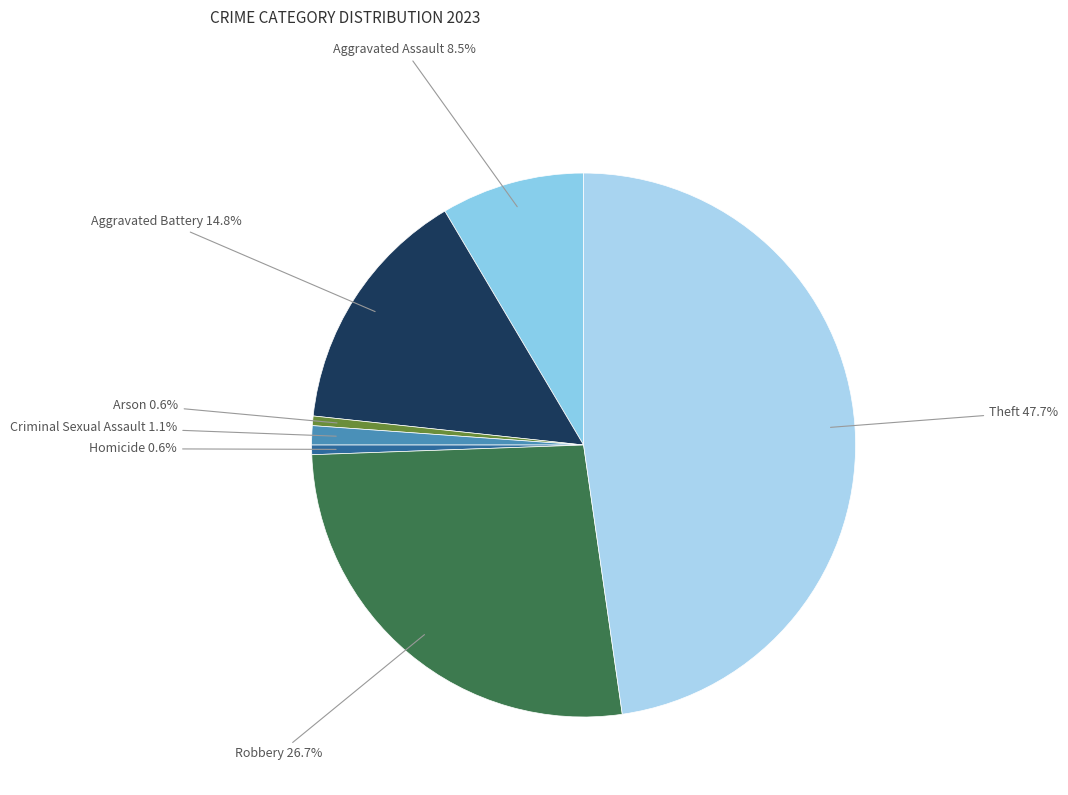

What is the largest slice in the pie chart?

Theft